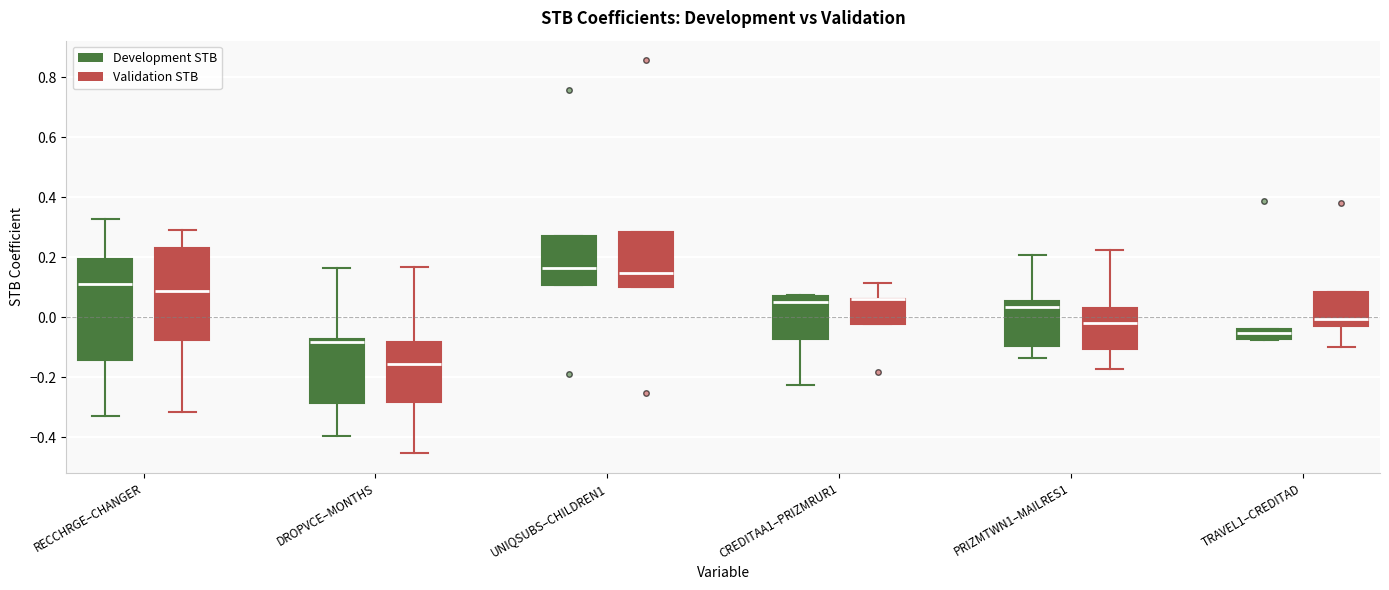

Reading left to right, transcribe this box plot: for each box, give where its median line is, the range the box spans, and where its two whiskers end, as read against the y-axis. The values are not printed on the chart, so give them approximately, as read against the axis.

RECCHRGE–CHANGER (Development STB): median 0.12, box -0.14 to 0.20, whiskers -0.32 to 0.32
RECCHRGE–CHANGER (Validation STB): median 0.08, box -0.08 to 0.24, whiskers -0.32 to 0.30
DROPVCE–MONTHS (Development STB): median -0.08 (just below the box's upper edge), box -0.28 to -0.08, whiskers -0.40 to 0.16
DROPVCE–MONTHS (Validation STB): median -0.16, box -0.28 to -0.08, whiskers -0.46 to 0.16
UNIQSUBS–CHILDREN1 (Development STB): median 0.16, box 0.10 to 0.28, whiskers 0.10 to 0.28
UNIQSUBS–CHILDREN1 (Validation STB): median 0.14, box 0.10 to 0.28, whiskers 0.10 to 0.28
CREDITAA1–PRIZMRUR1 (Development STB): median 0.06, box -0.08 to 0.08, whiskers -0.22 to 0.08
CREDITAA1–PRIZMRUR1 (Validation STB): median 0.06 (drawn on the box's upper edge), box -0.02 to 0.06, whiskers -0.02 to 0.12
PRIZMTWN1–MAILRES1 (Development STB): median 0.04, box -0.10 to 0.06, whiskers -0.14 to 0.20
PRIZMTWN1–MAILRES1 (Validation STB): median -0.02, box -0.10 to 0.04, whiskers -0.18 to 0.22
TRAVEL1–CREDITAD (Development STB): median -0.06, box -0.08 to -0.04, whiskers -0.08 to -0.04
TRAVEL1–CREDITAD (Validation STB): median 0.00, box -0.02 to 0.08, whiskers -0.10 to 0.08